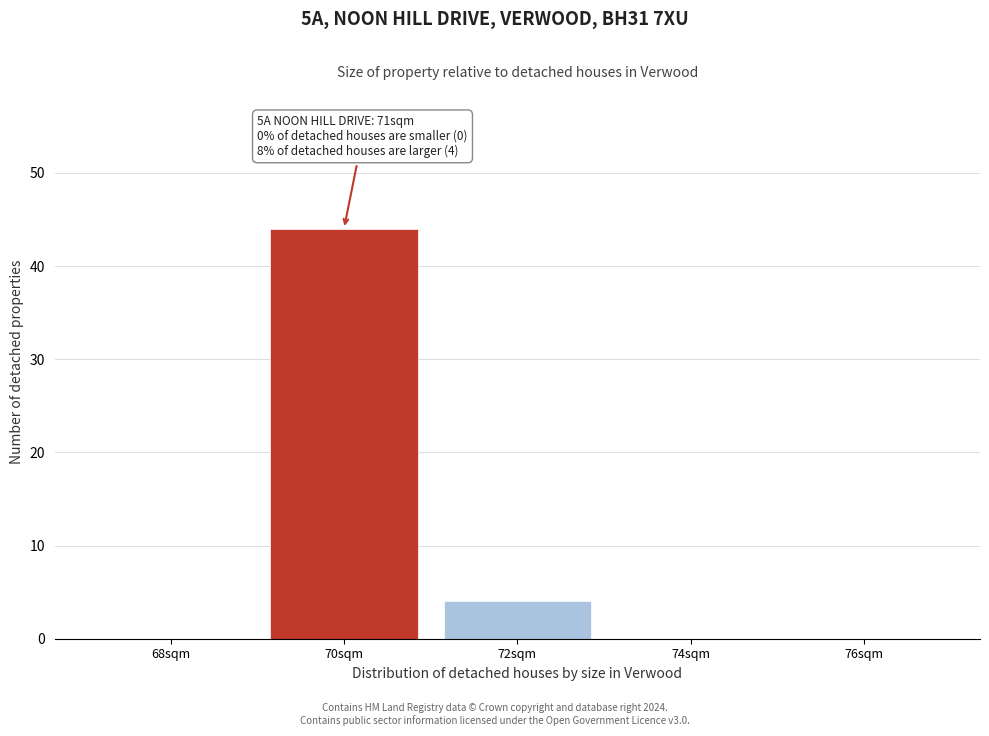

Reading left to right, what are all the values shown in this chart?

68sqm=0	70sqm=44	72sqm=4	74sqm=0	76sqm=0